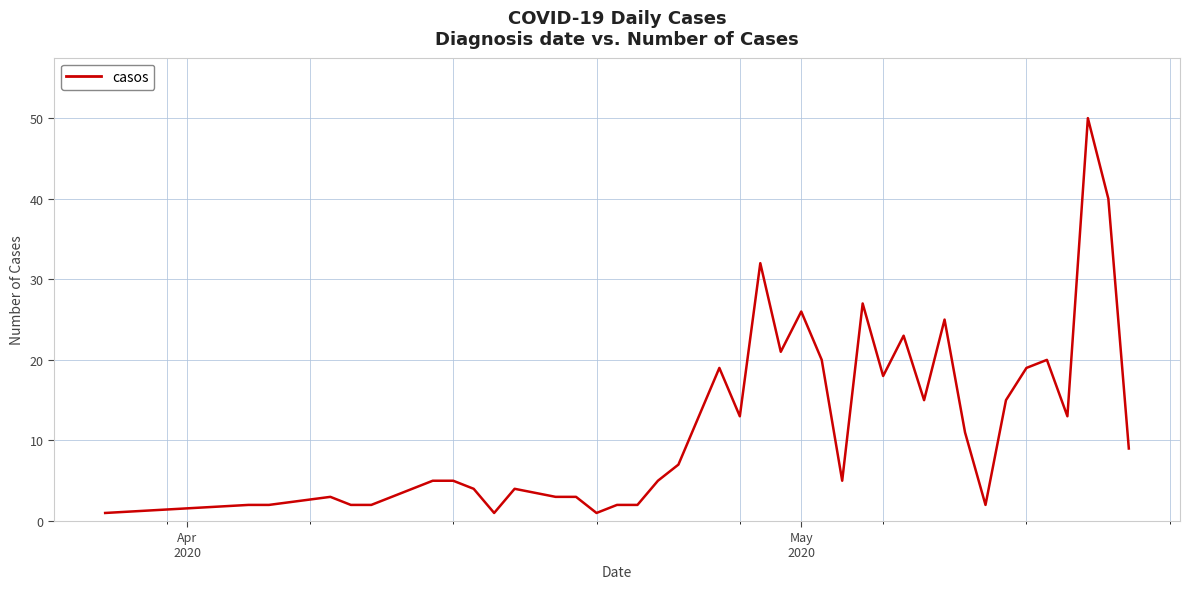

What is the maximum value shown in the chart?

50